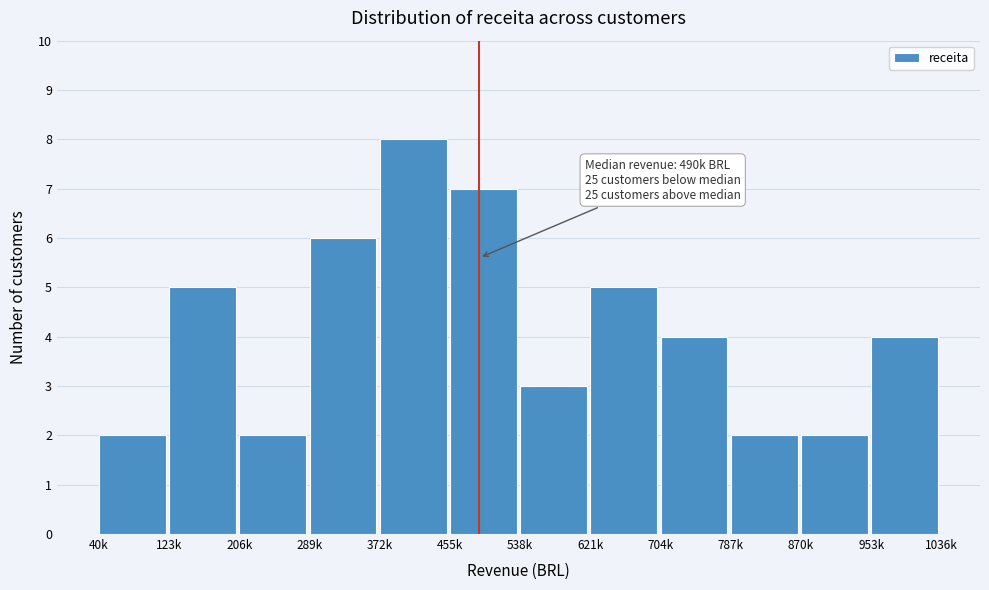

Reading left to right, list all the values displayed in this chart.

40k=2	123k=5	206k=2	289k=6	372k=8	455k=7	538k=3	621k=5	704k=4	787k=2	870k=2	953k=4